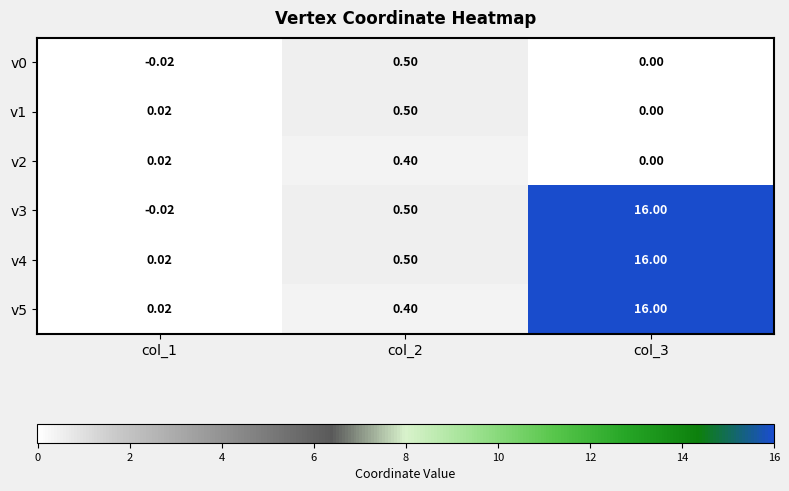

Which series has the widest spread of values?

v3